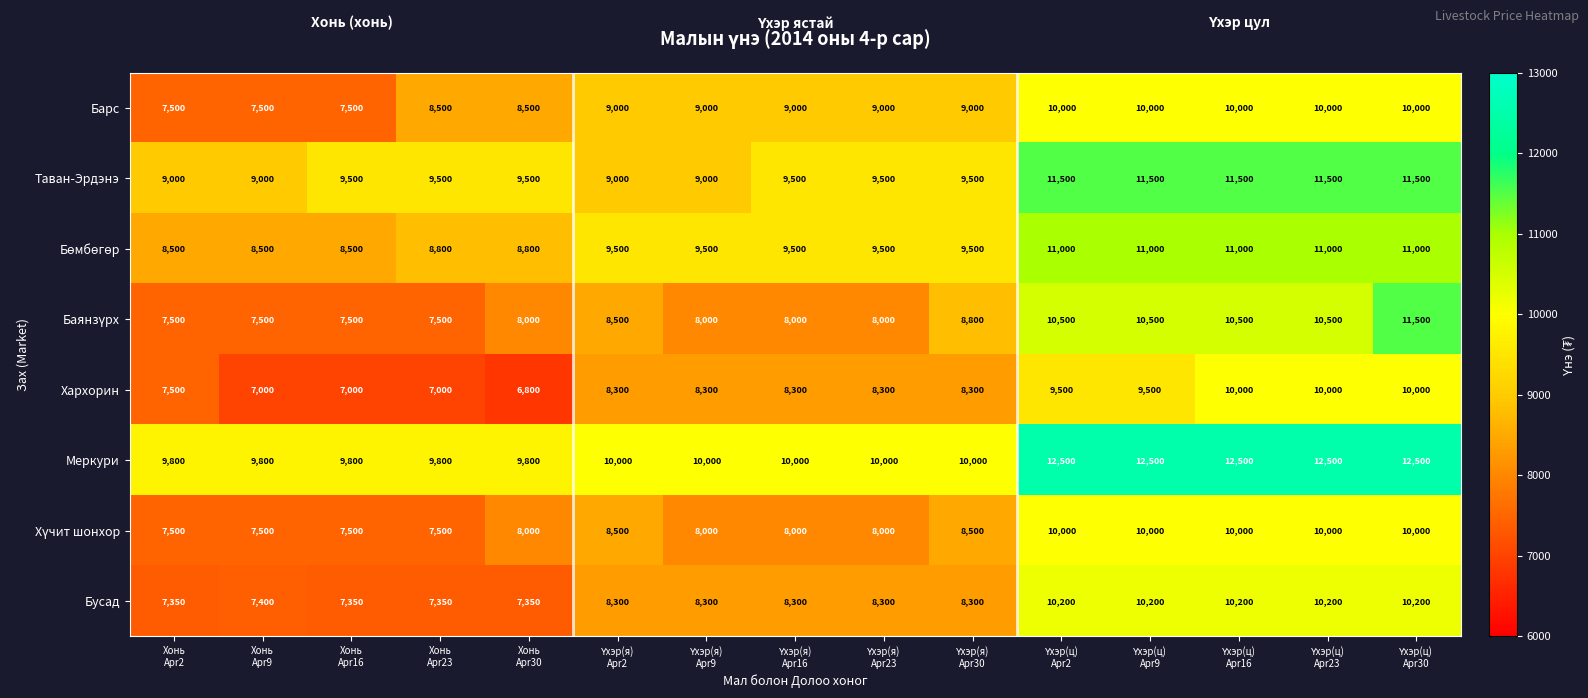

What is the difference between the second highest and second lowest values in the Хархорин series?

3000